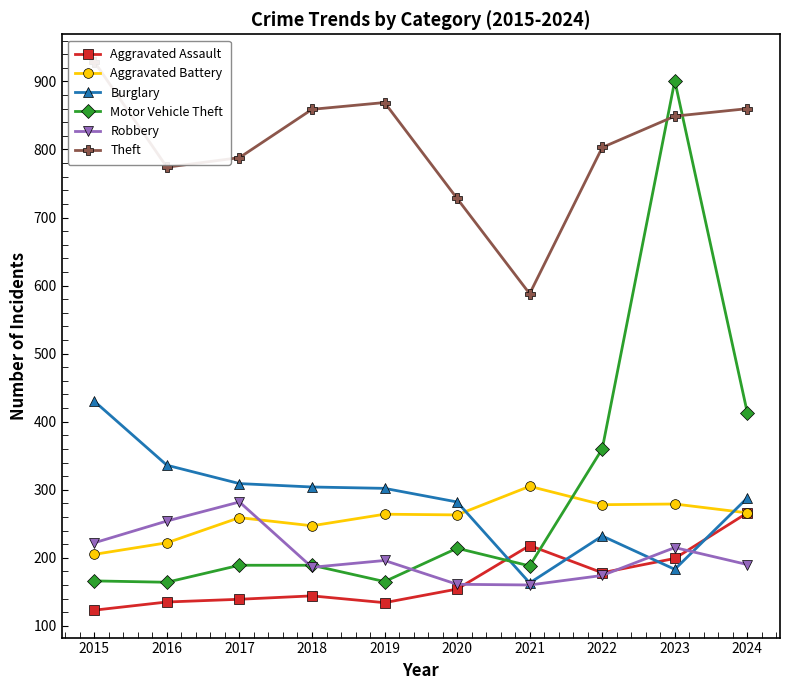

Is it true that Robbery equals 282 at 2017?

True